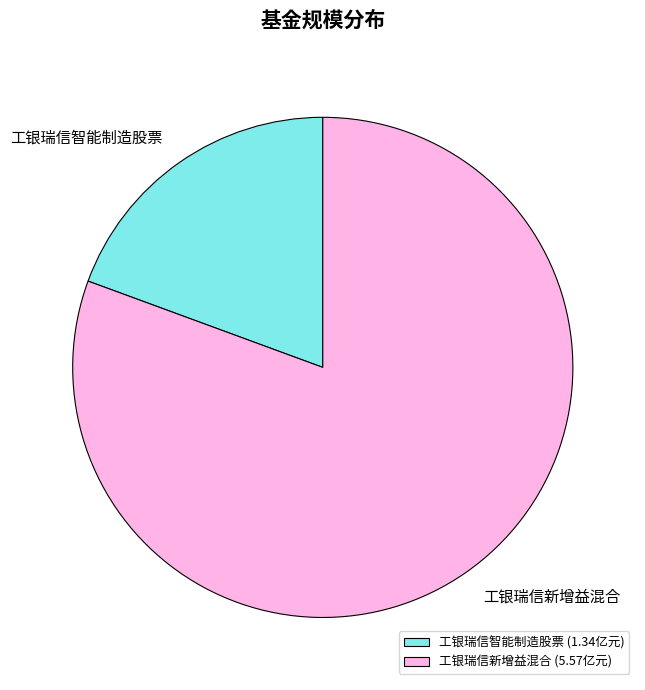

Between 工银瑞信新增益混合 and 工银瑞信智能制造股票, which is larger?

工银瑞信新增益混合